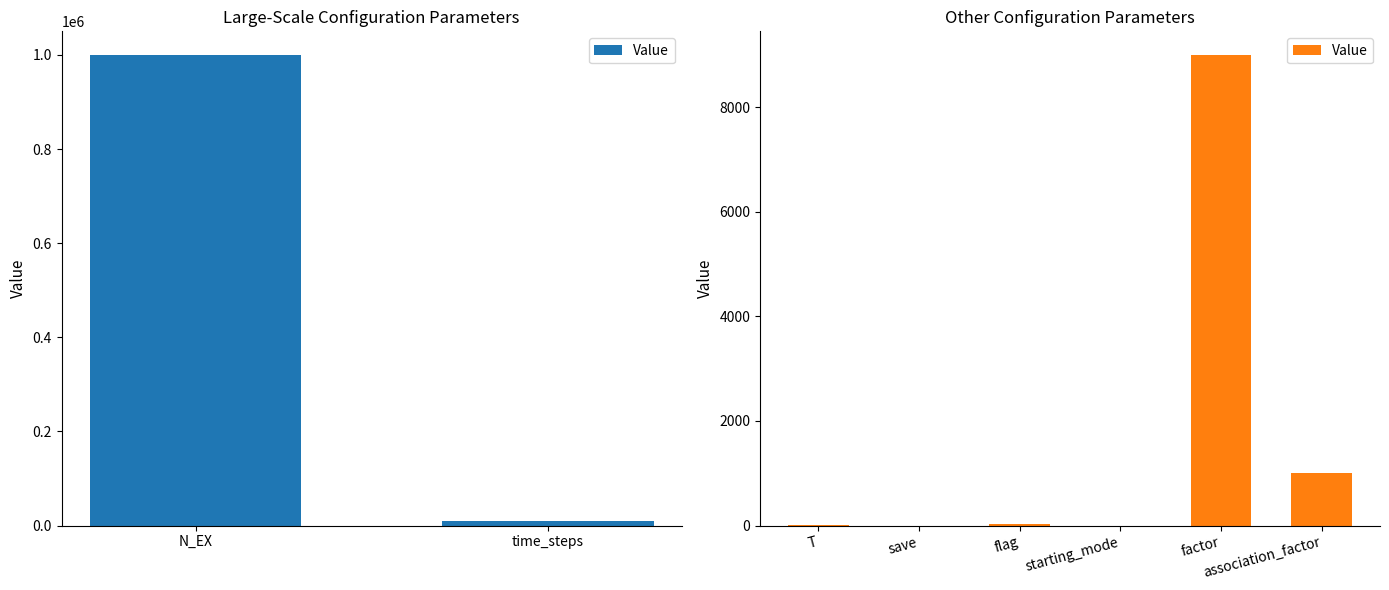

What is the change in value from flag to starting_mode?

-25.5